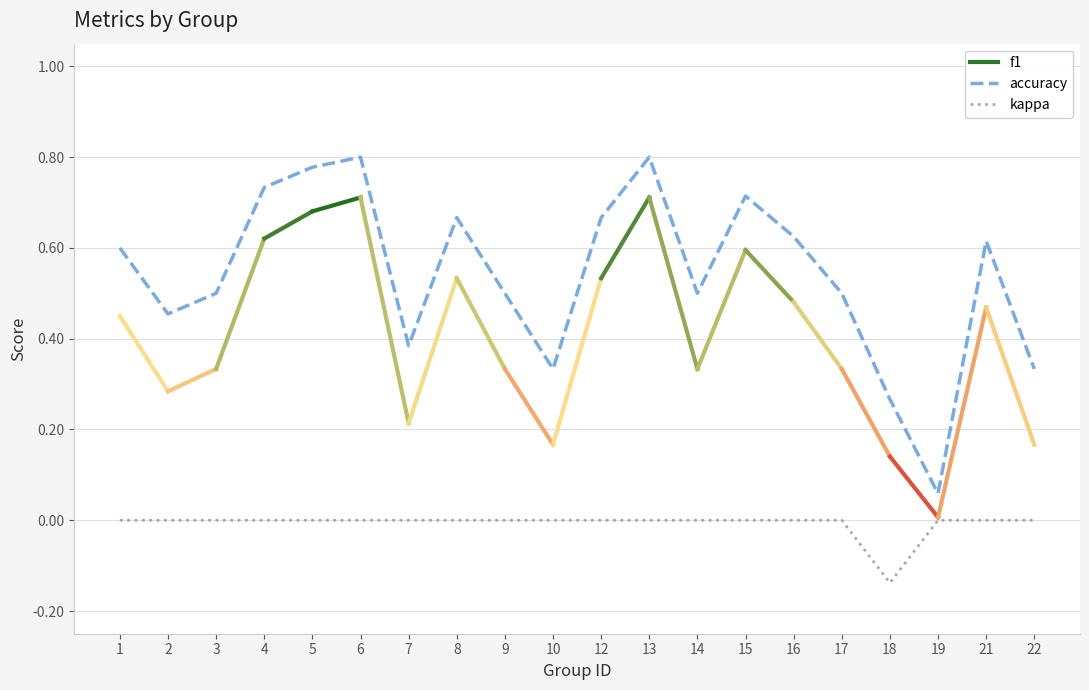

True or false: kappa has a value of 0.0 at 14.

True